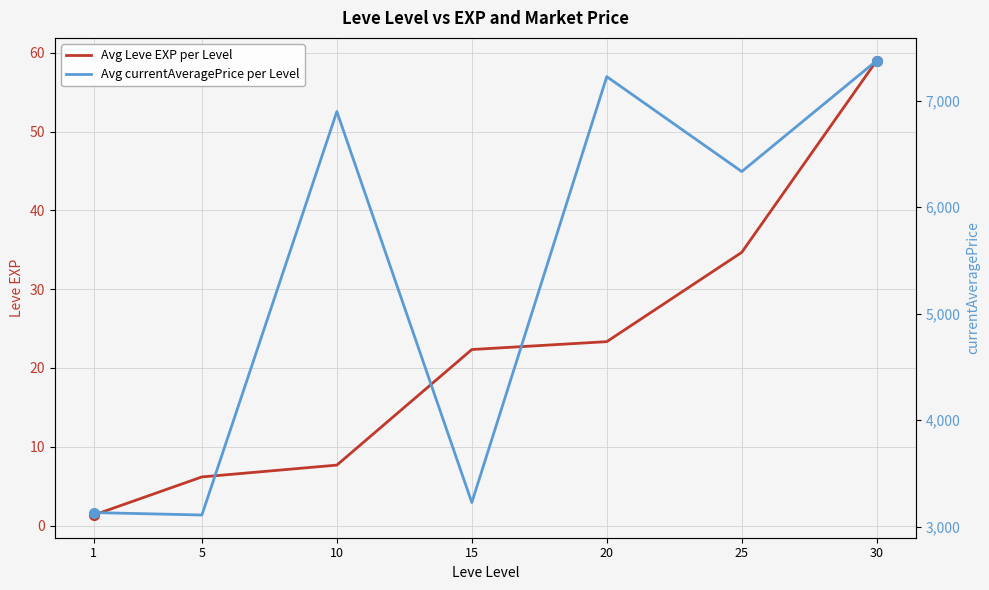

Does the chart have visible grid lines?

Yes